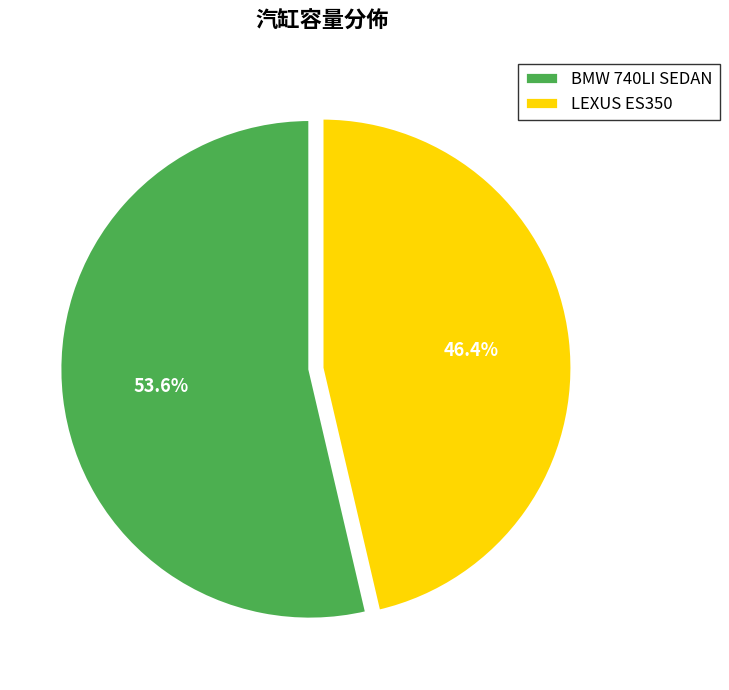

Count the number of slices in the pie.

2